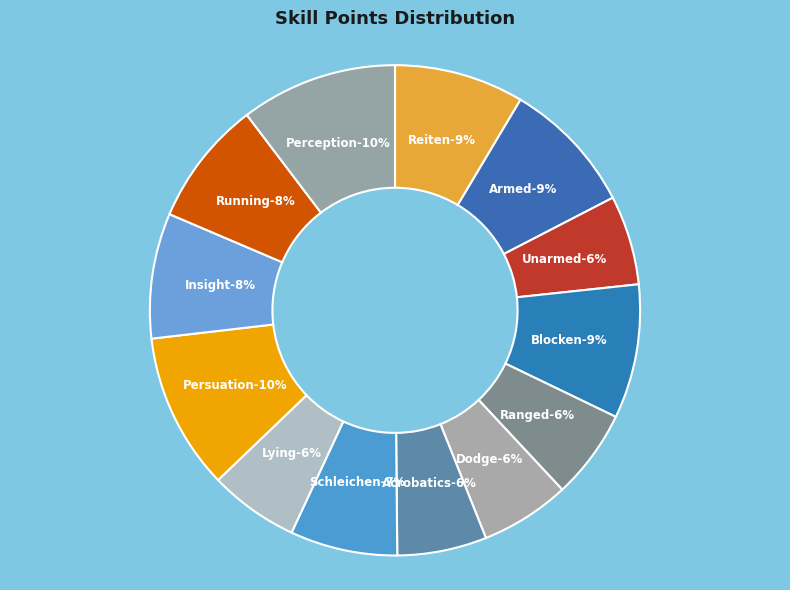

To the nearest percent, what is the average slice percentage?

8%